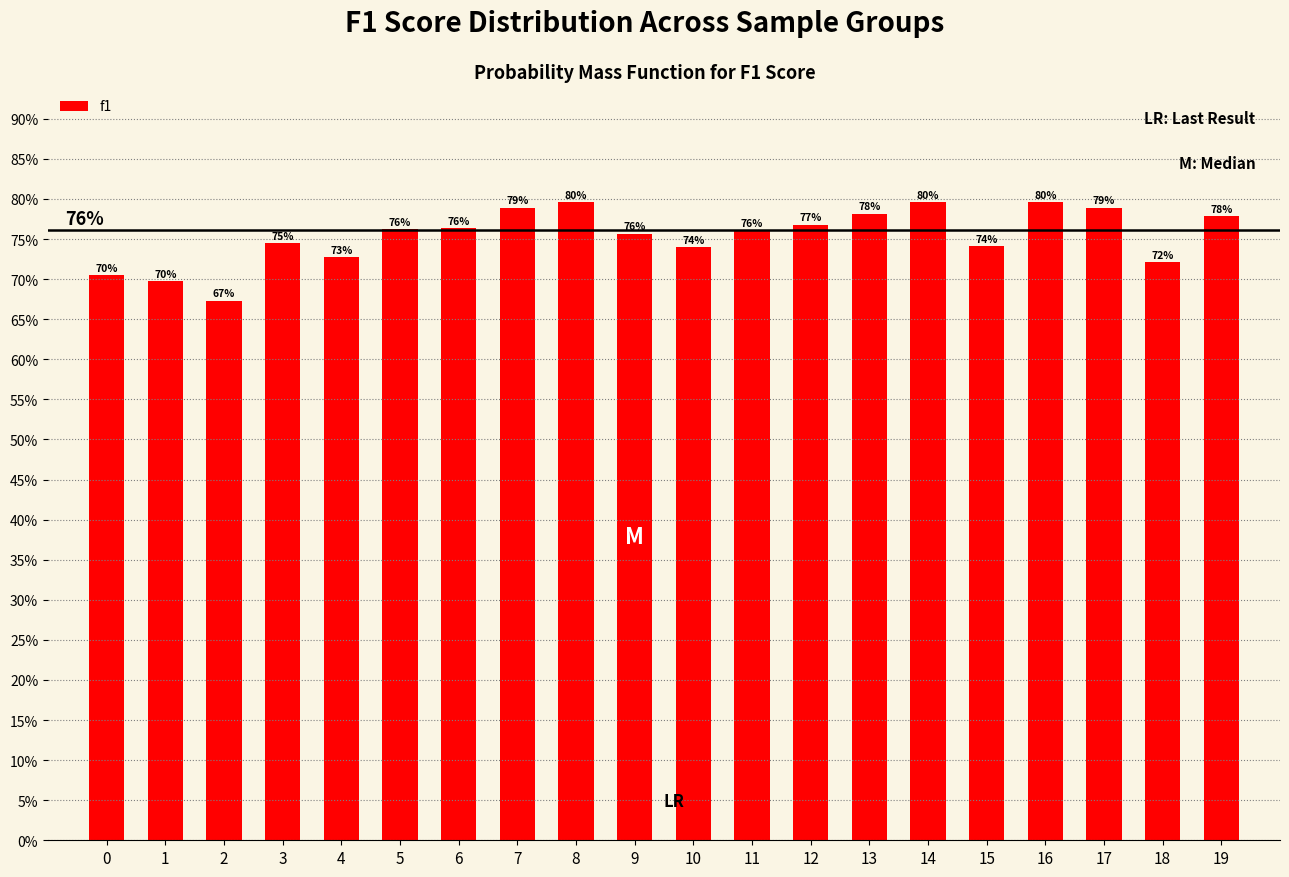

What is the sum of all values?

15.1